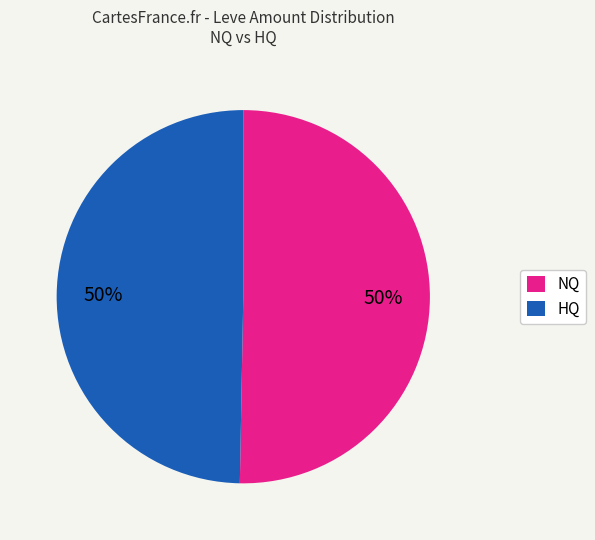

What percentage is the HQ slice, to the nearest percent?

50%